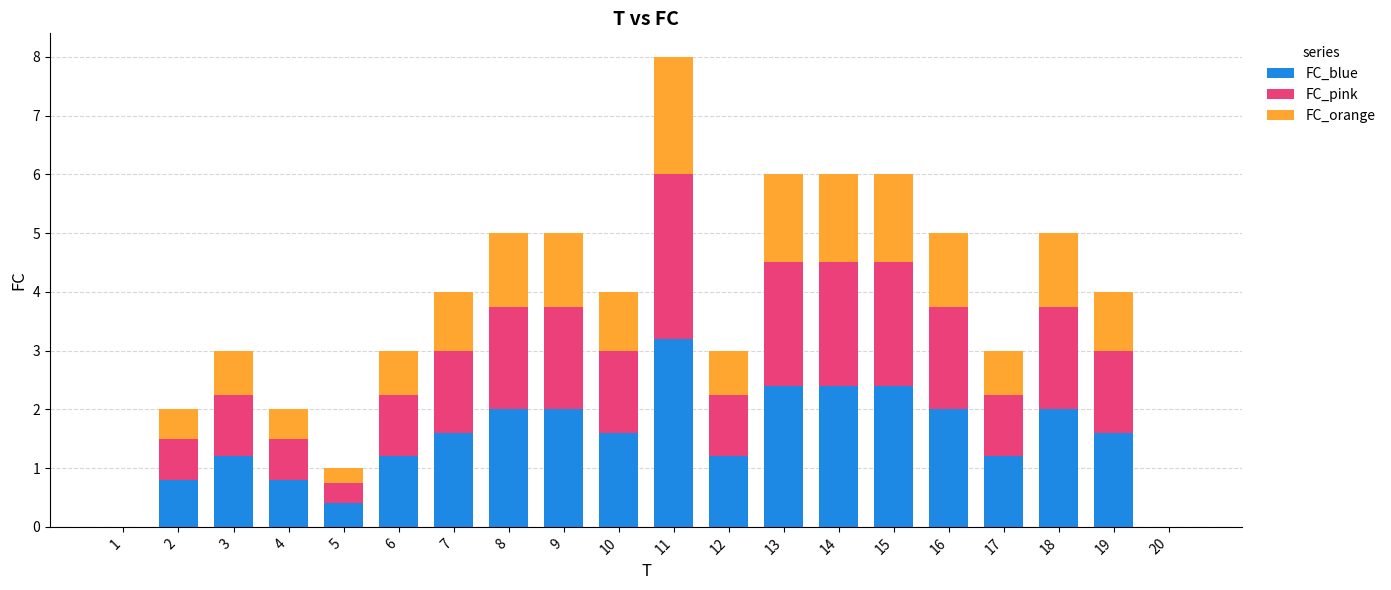

What are all the series names shown in the legend?

FC_blue, FC_pink, FC_orange